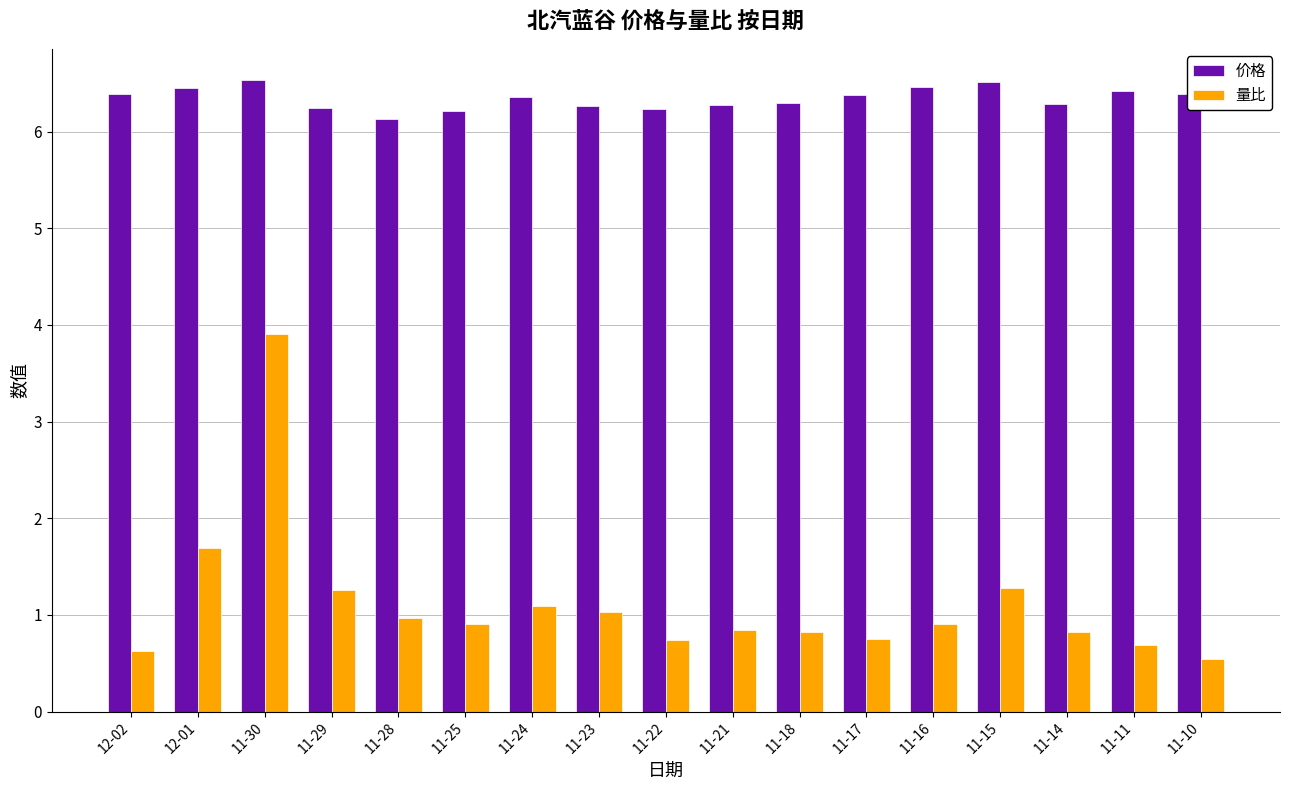

What is the maximum value for 价格?

6.5